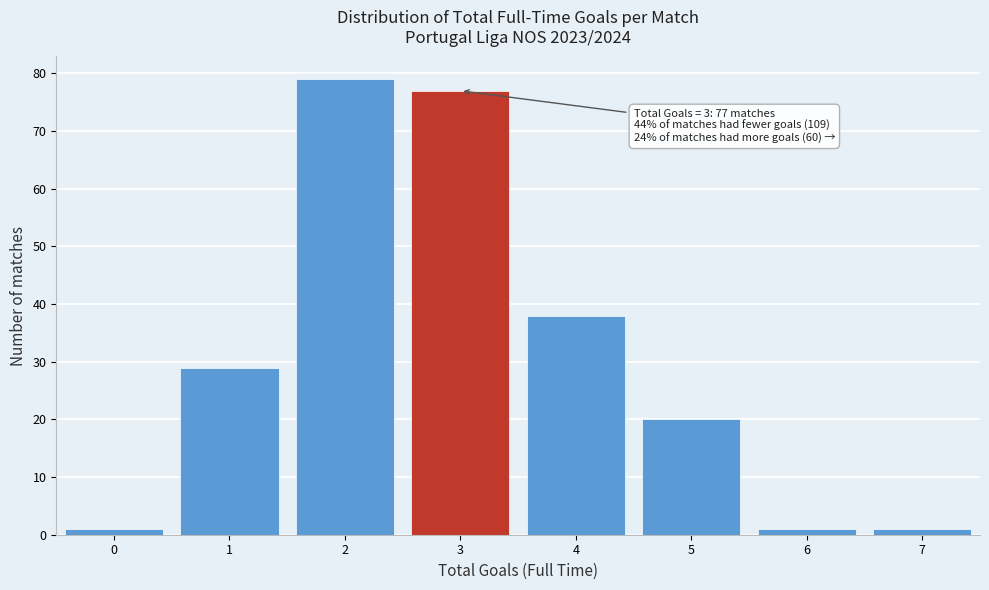

Which range on the x-axis has the tallest bar?

1.5 to 2.5